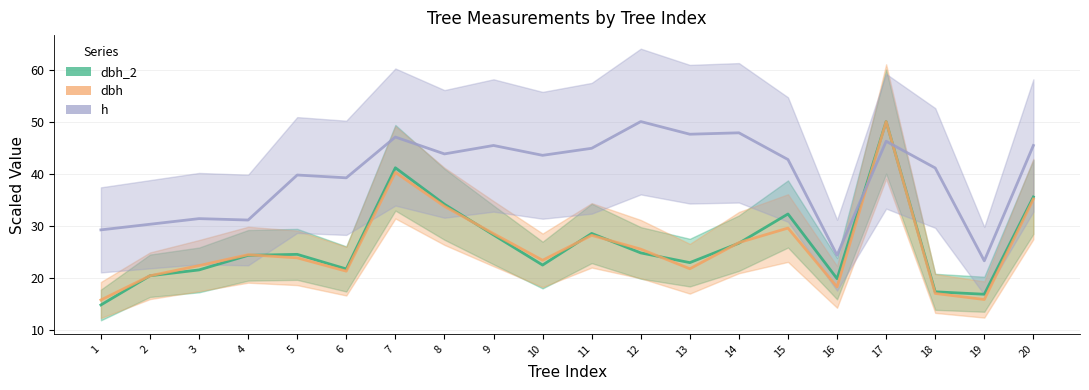

Reading left to right, what are all the values shown in this chart?

dbh_2: 14.8	20.4	21.5	24.3	24.5	21.7	41.1	34.1	28.2	22.4	28.5	24.8	22.9	26.6	32.2	19.8	50.0	17.3	16.8	35.5
dbh: 15.7	20.4	22.3	24.4	23.8	21.3	40.2	33.7	28.5	23.3	28.1	25.5	21.7	26.7	29.5	18.2	50.0	17.0	15.8	35.1
h: 29.2	30.3	31.4	31.1	39.7	39.2	47.0	43.8	45.4	43.5	44.9	50.0	47.6	47.8	42.7	24.3	46.2	41.1	23.2	45.4